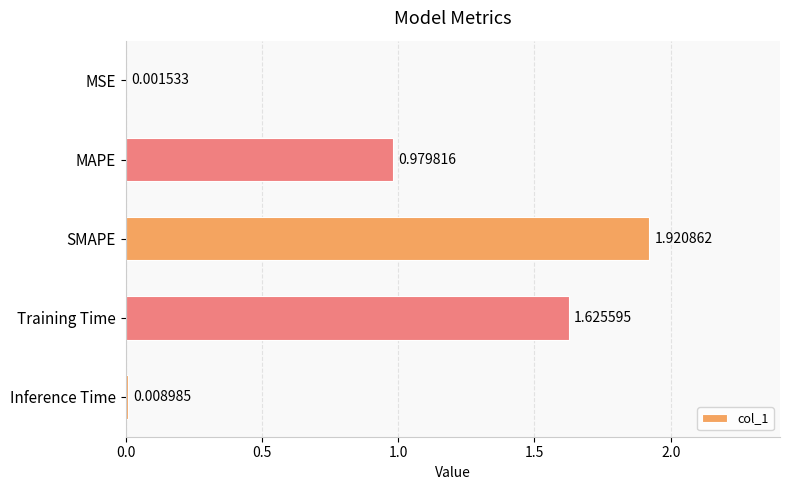

Where is the data nearest to the value 0?

MSE